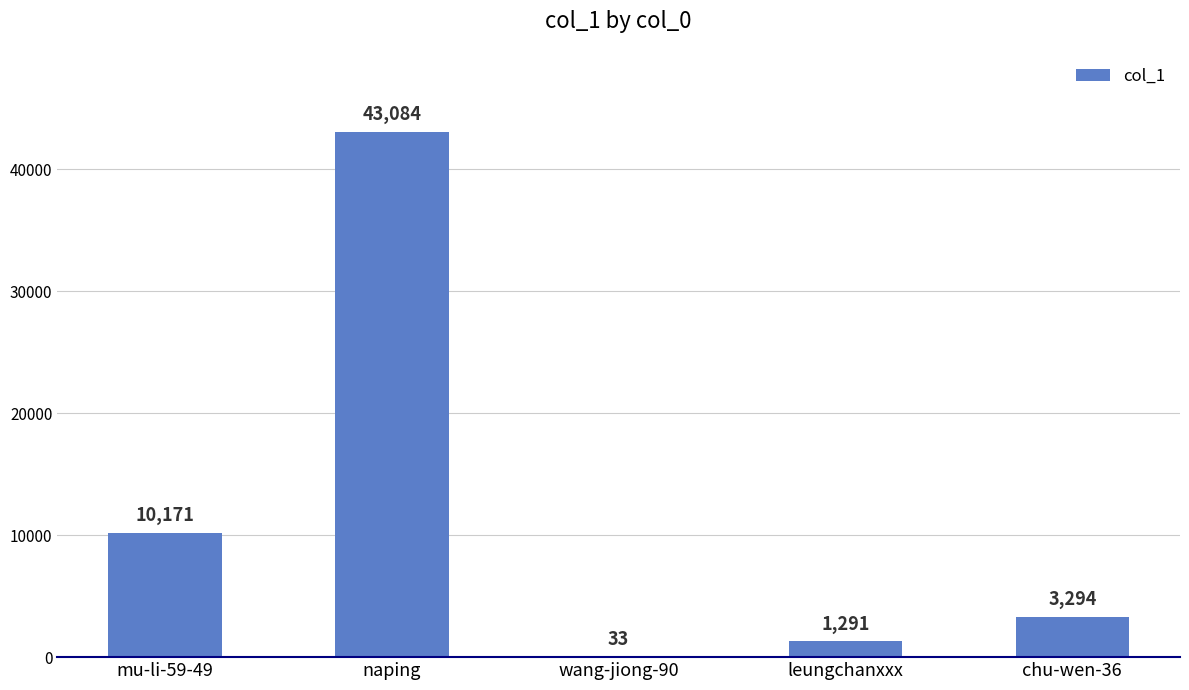

How many series are shown in this chart?

1